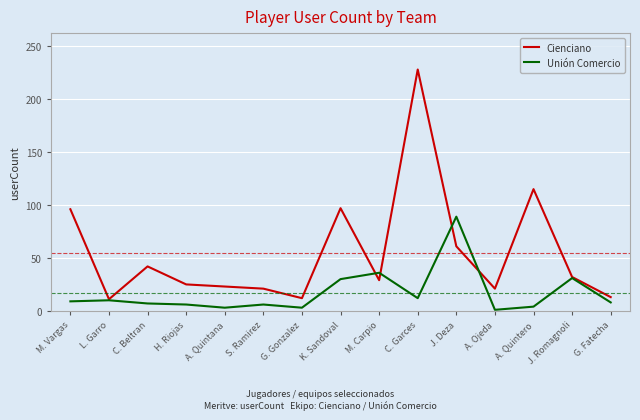

What are all the series names shown in the legend?

Cienciano, Unión Comercio